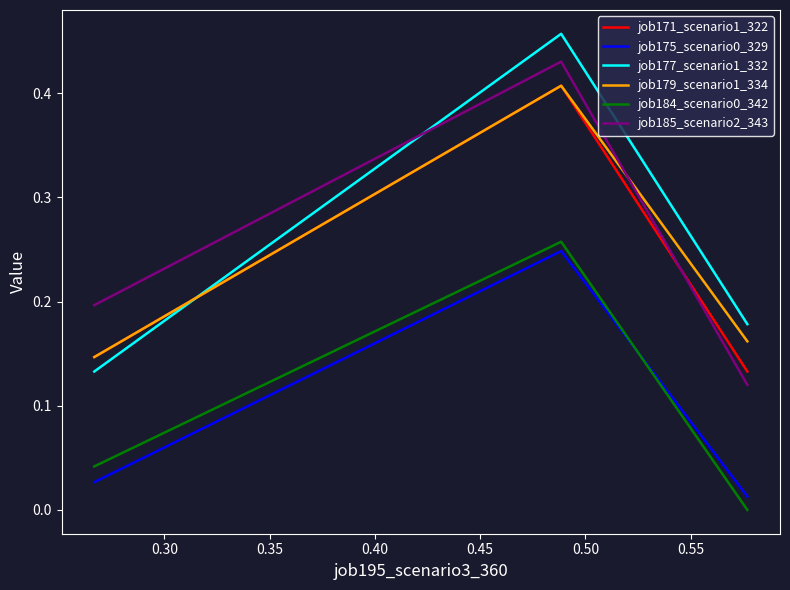

Does the chart display data point markers on the line(s)?

No